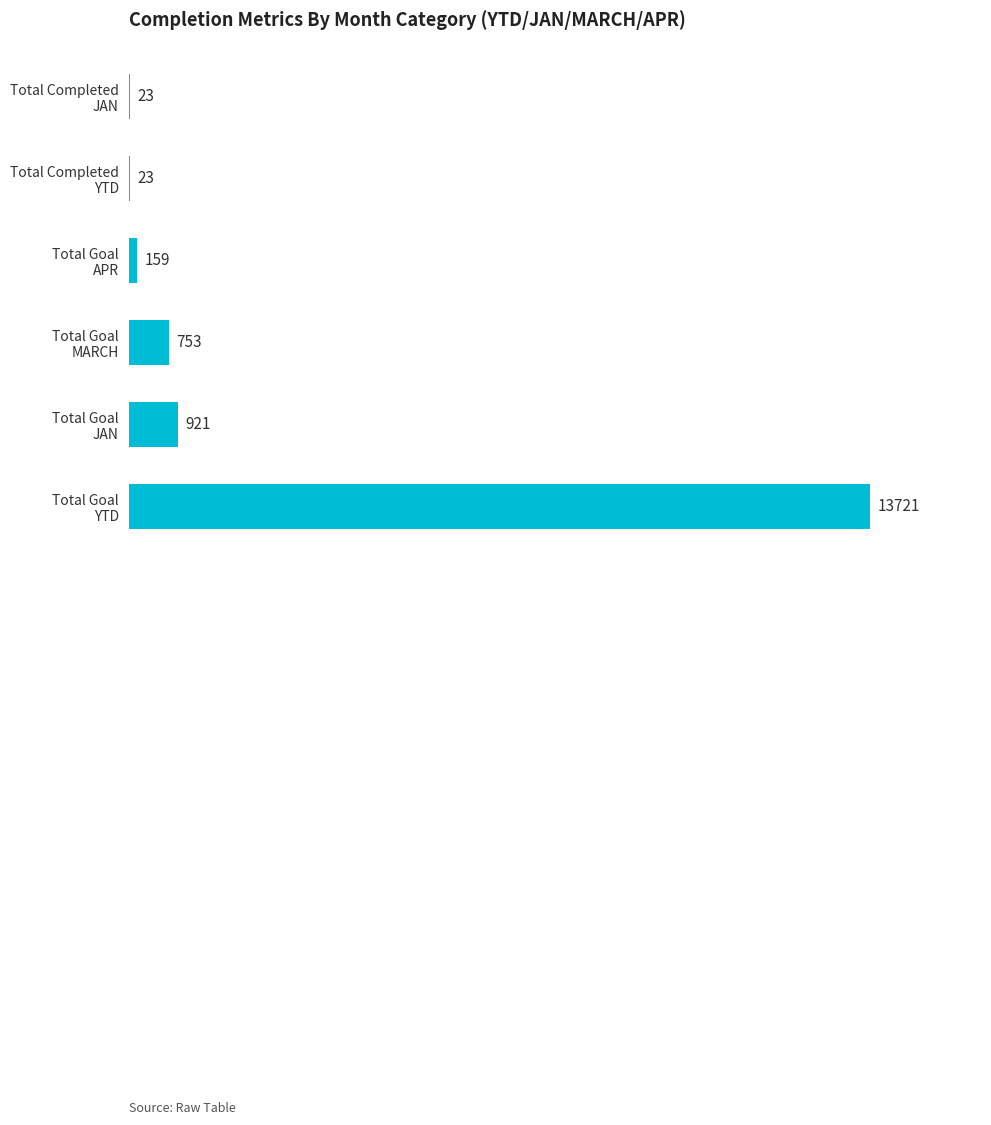

Are the bars grouped side by side (vs. stacked)?

No